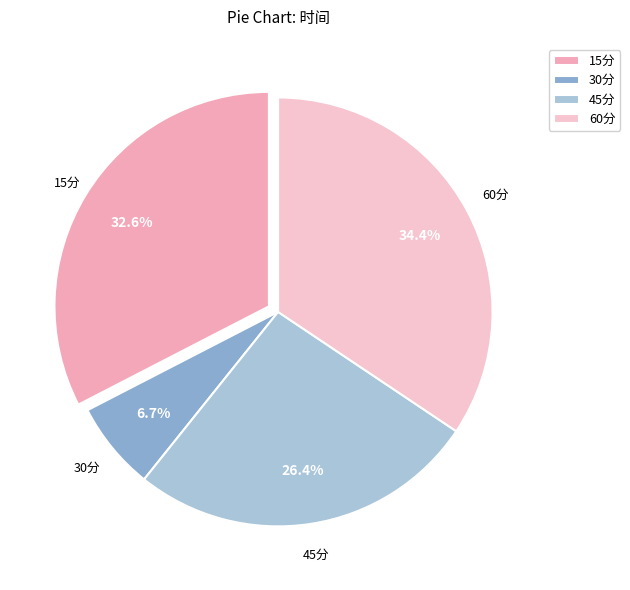

To the nearest percent, what is the difference between the largest and smallest slice percentages?

28%